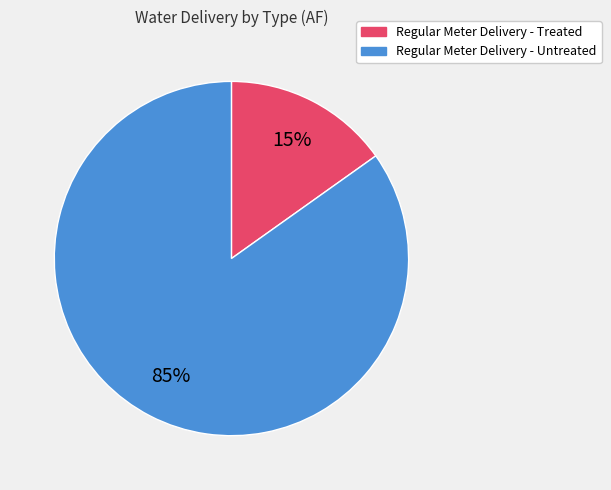

Rank the categories by value from highest to lowest.

Regular Meter Delivery - Untreated, Regular Meter Delivery - Treated